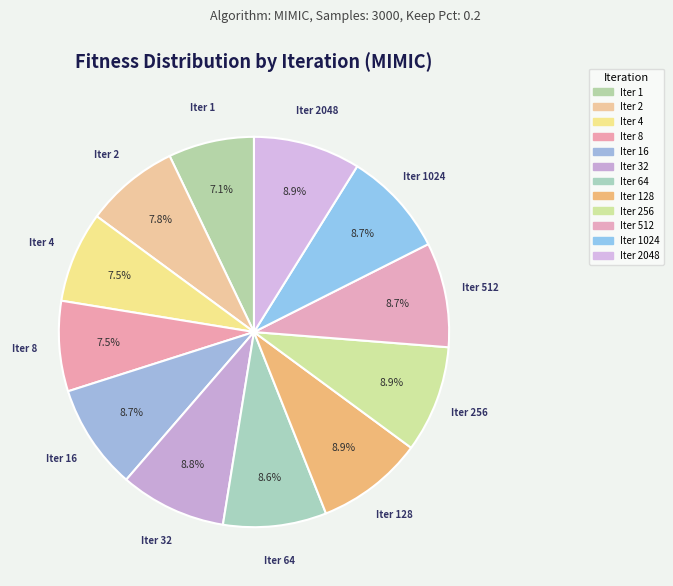

Is there any slice that represents more than half of the pie?

No